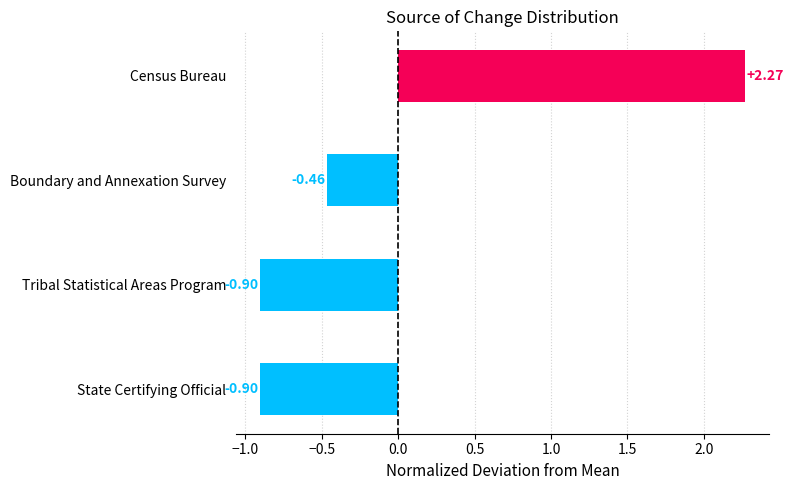

Between Boundary and Annexation Survey and Census Bureau, which is larger?

Census Bureau